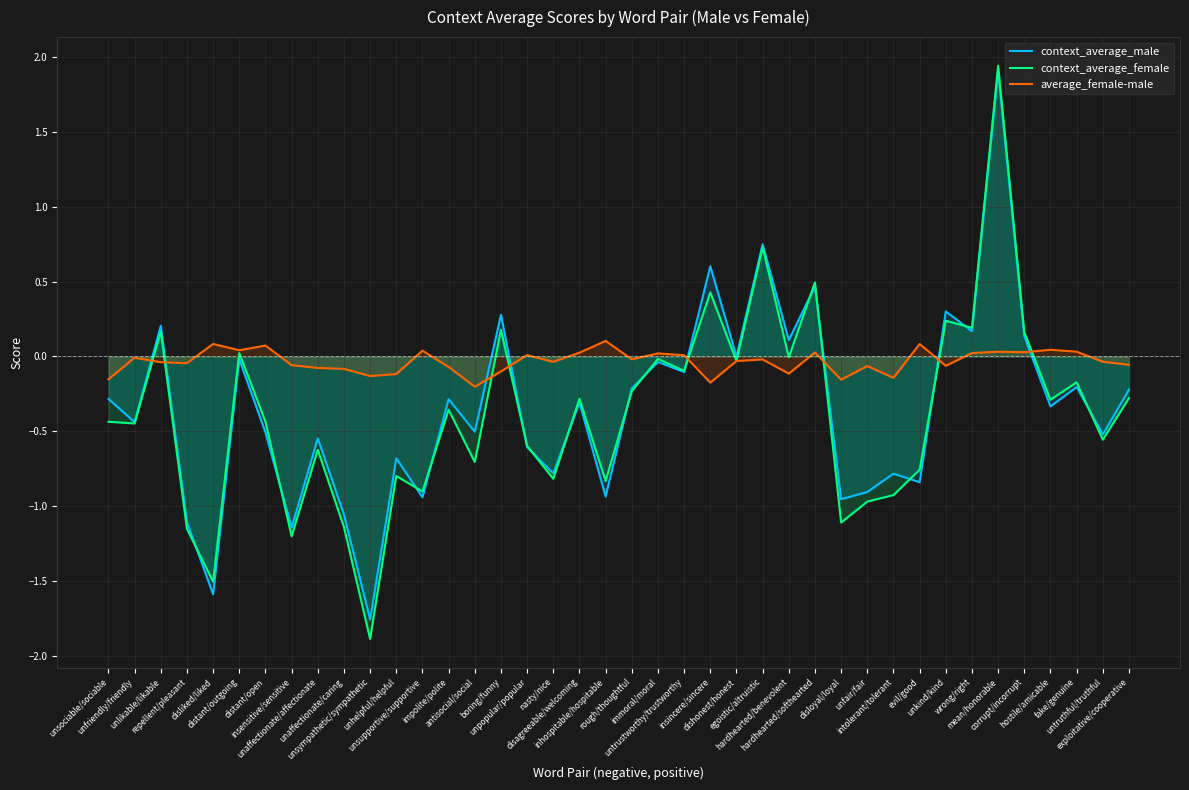

Which category has the highest value in the context_average_female series?

mean/honorable